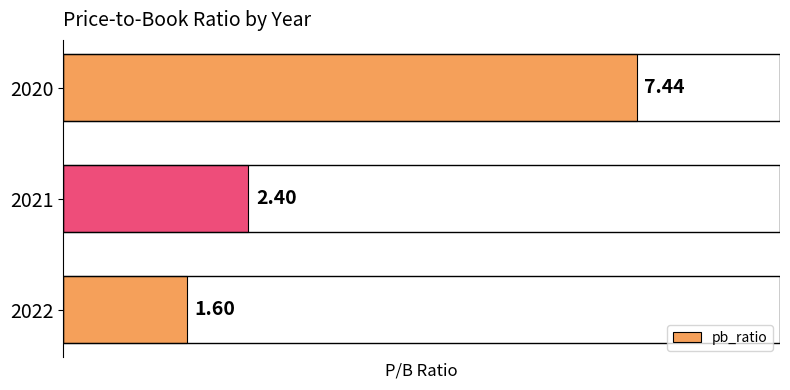

Rank the categories by value from highest to lowest.

2020, 2021, 2022